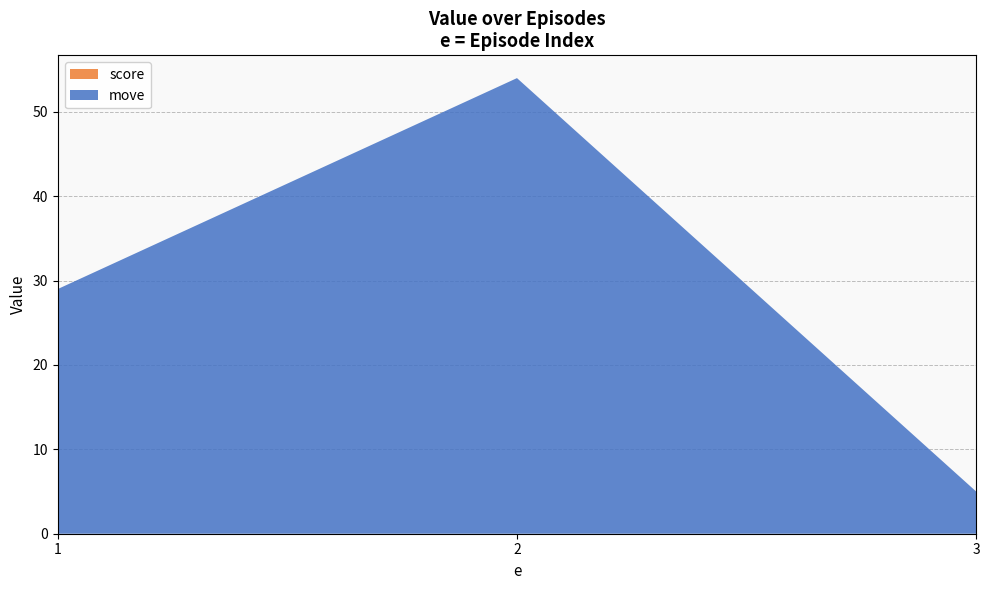

Reading right to left, what are all the values shown in this chart?

move: 5	54	29
score: 0	0	0